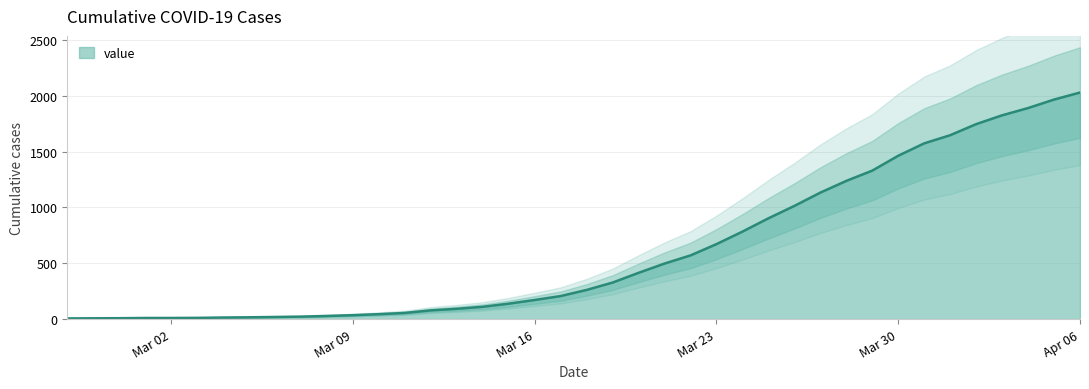

What position from the left is 2020-03-13?

16